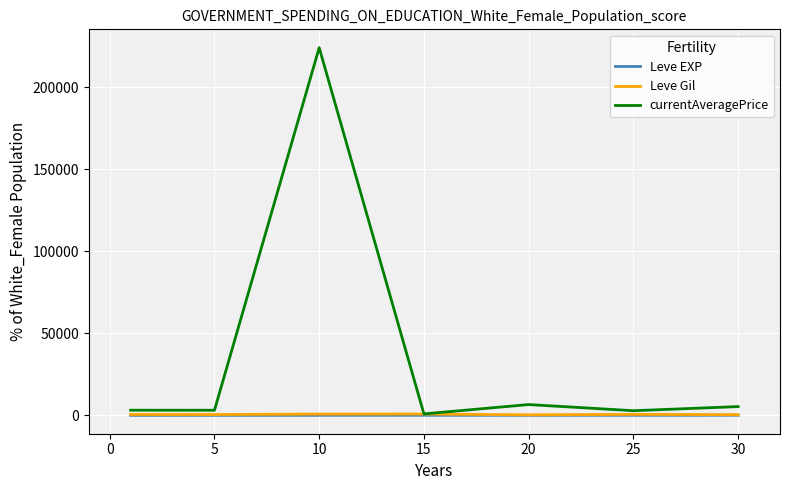

Which series has the largest total across all categories?

currentAveragePrice